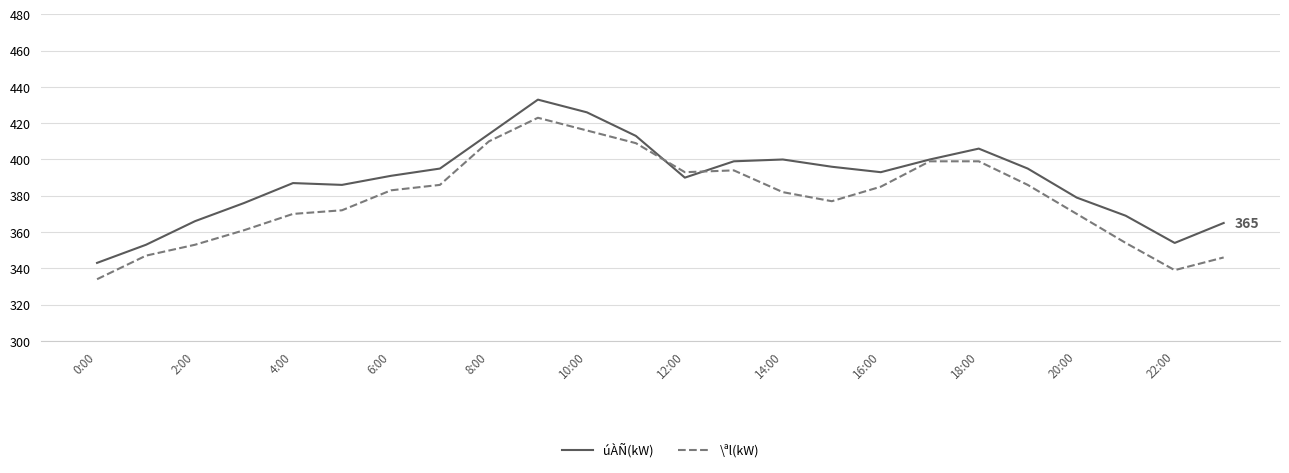

Rank the series by their average value, from highest to lowest.

úÀÑ(kW), \ªl(kW)